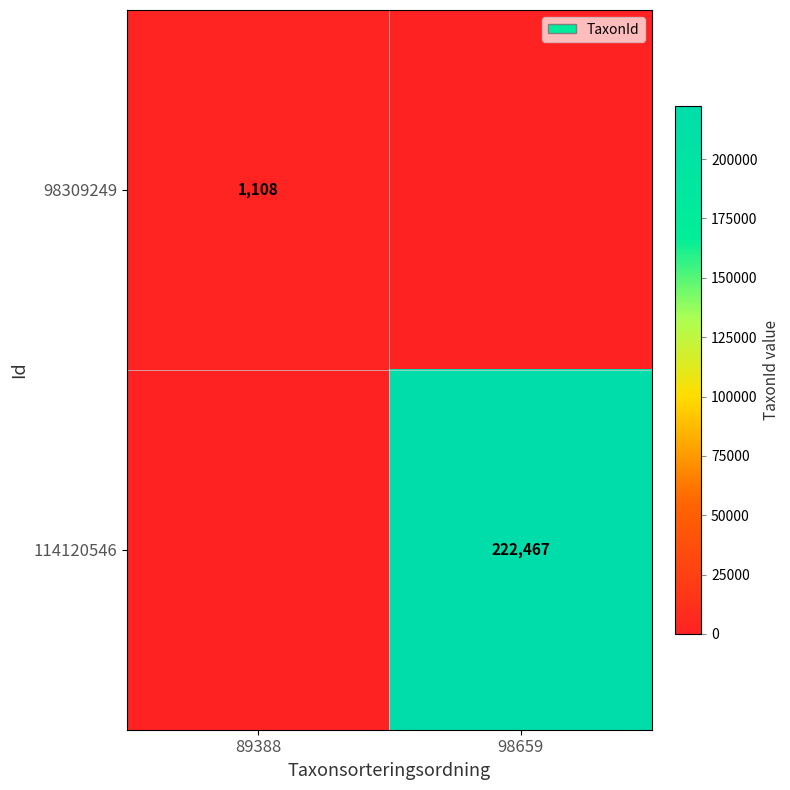

True or false: 98309249 has a value of 1108 at 89388.

True